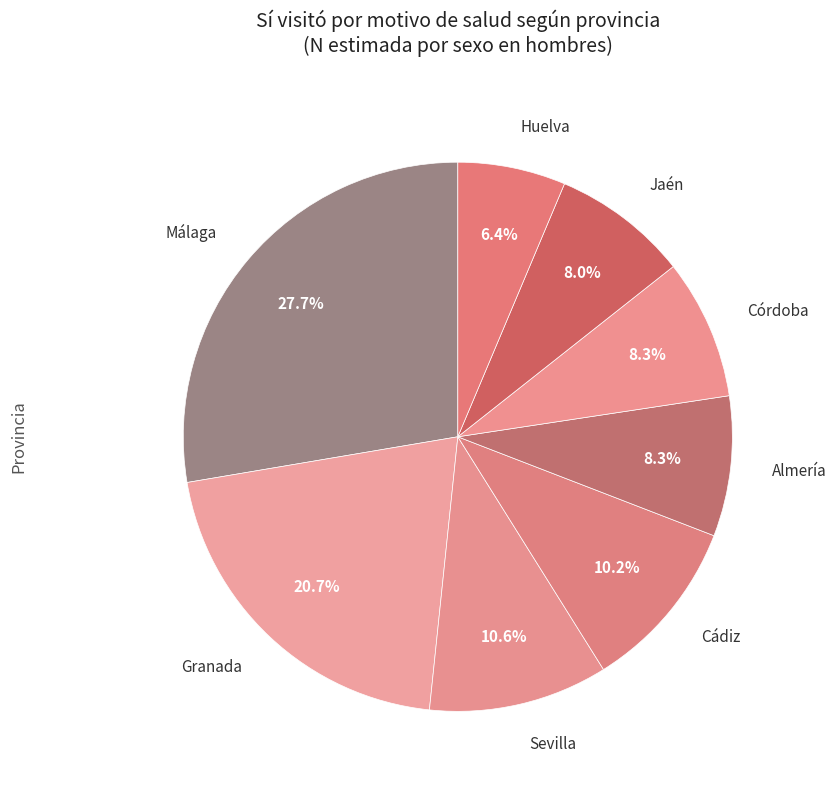

Which category has the smallest portion of the pie?

Huelva